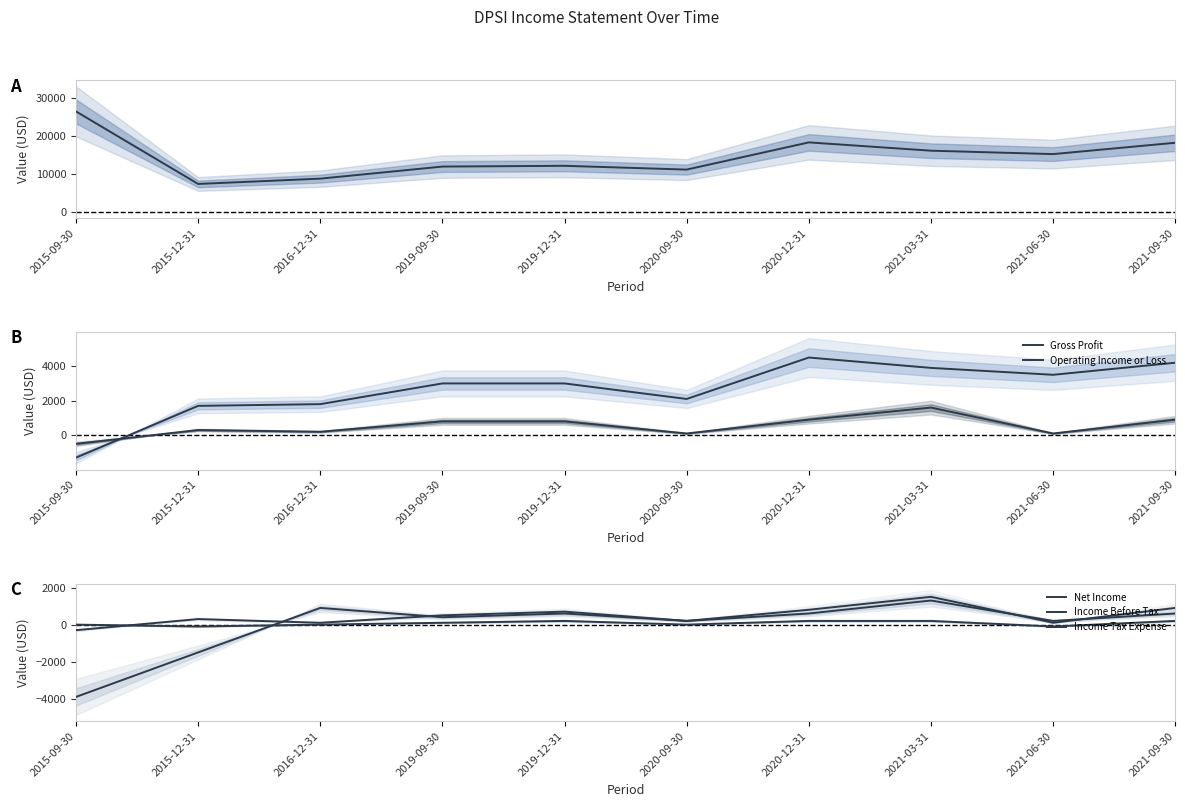

Is the value of Total Revenue at 2020-09-30 greater than the value of Net Income at 2019-09-30?

Yes